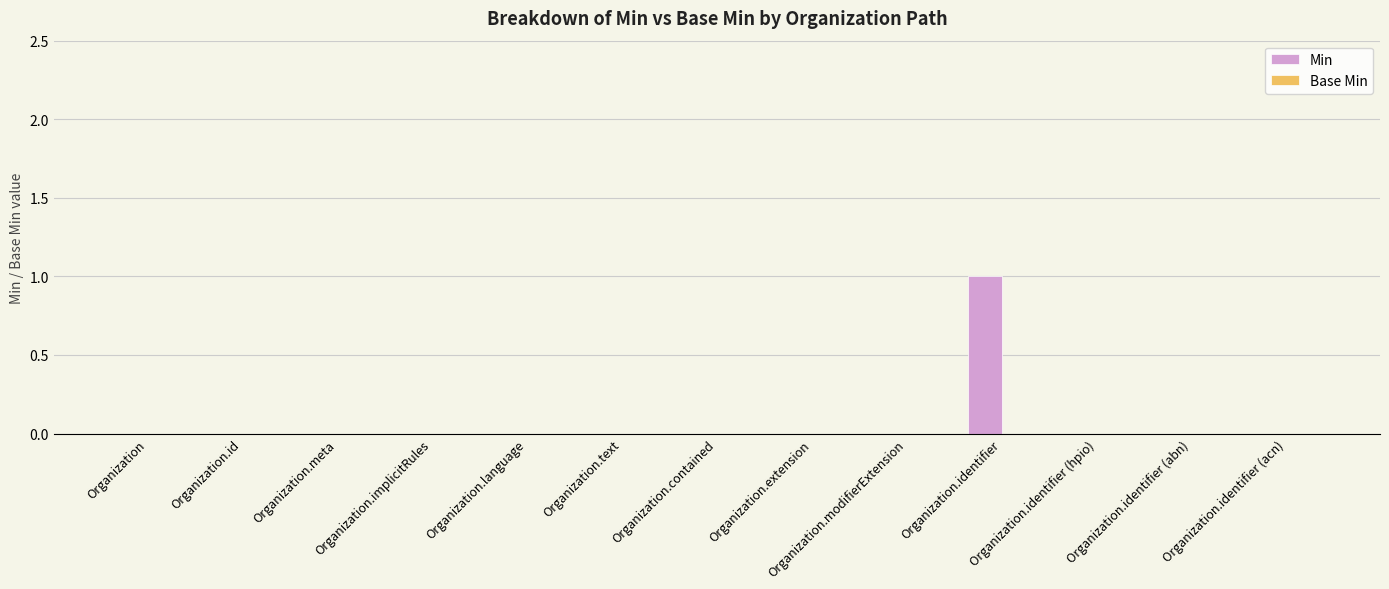

True or false: the data shows 0 at Organization.meta.

True